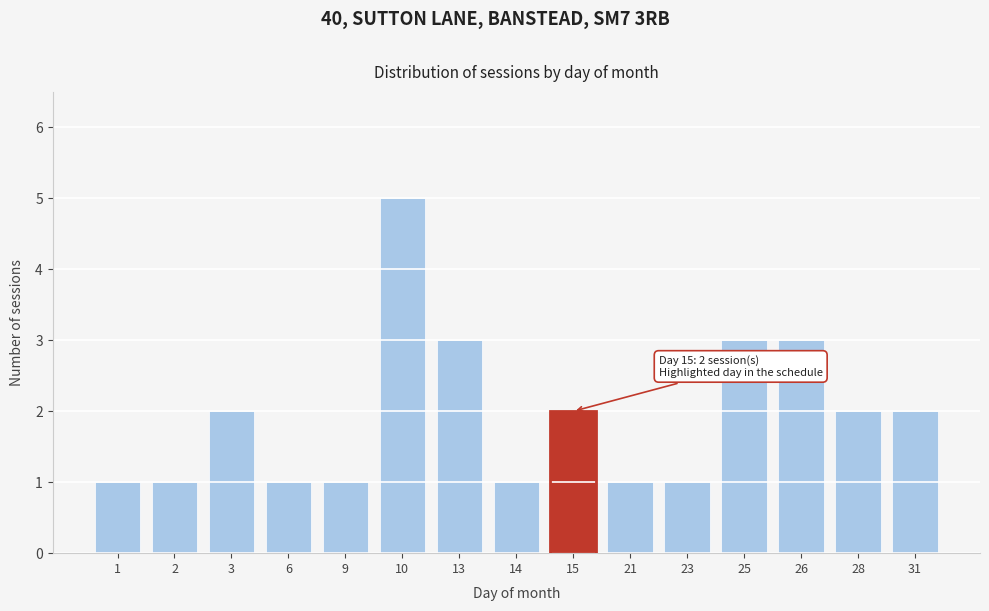

Reading left to right, transcribe all the data shown in this chart.

1=1	2=1	3=2	6=1	9=1	10=5	13=3	14=1	15=2	21=1	23=1	25=3	26=3	28=2	31=2